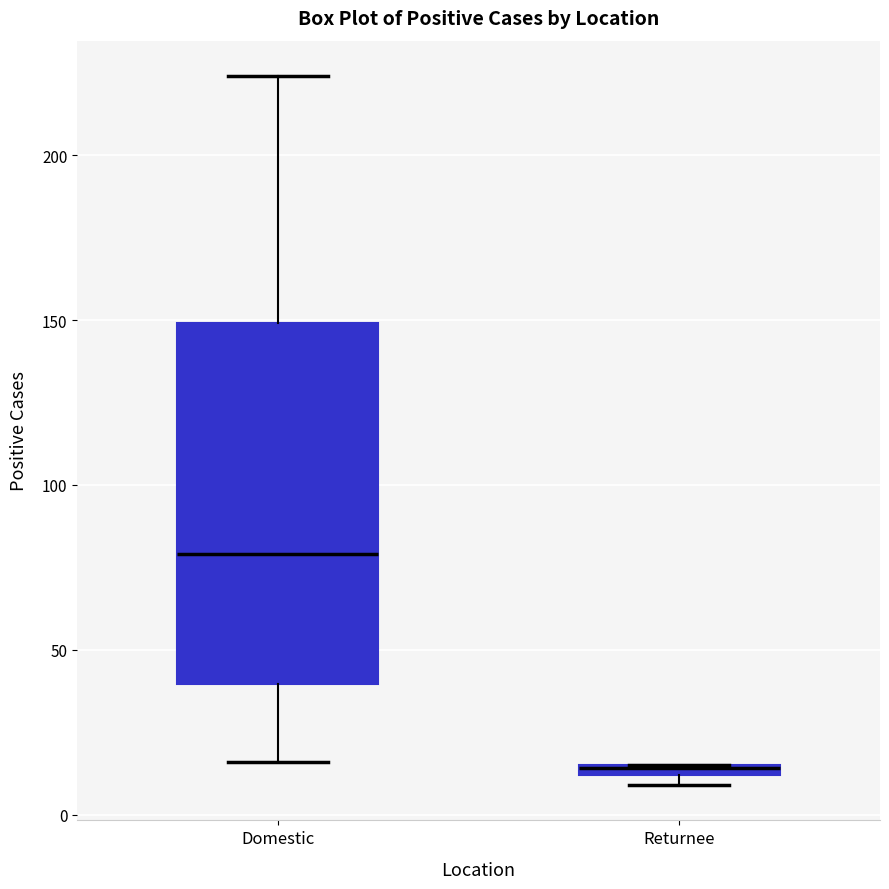

Which box's median line is the highest?

Domestic